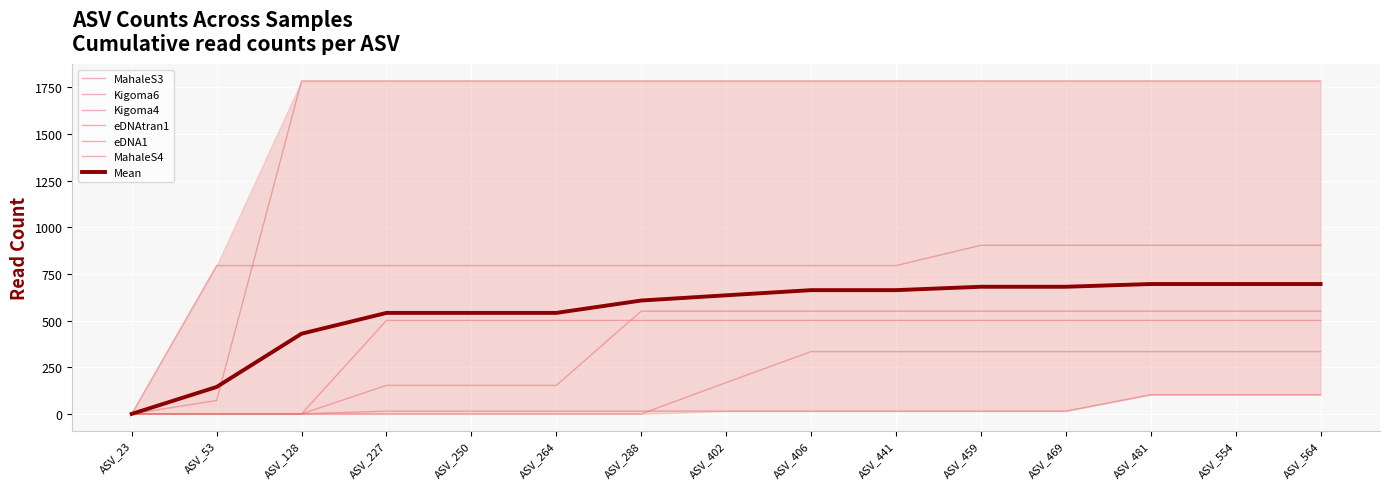

Which has a higher value, ASV_441 or ASV_481?

ASV_441